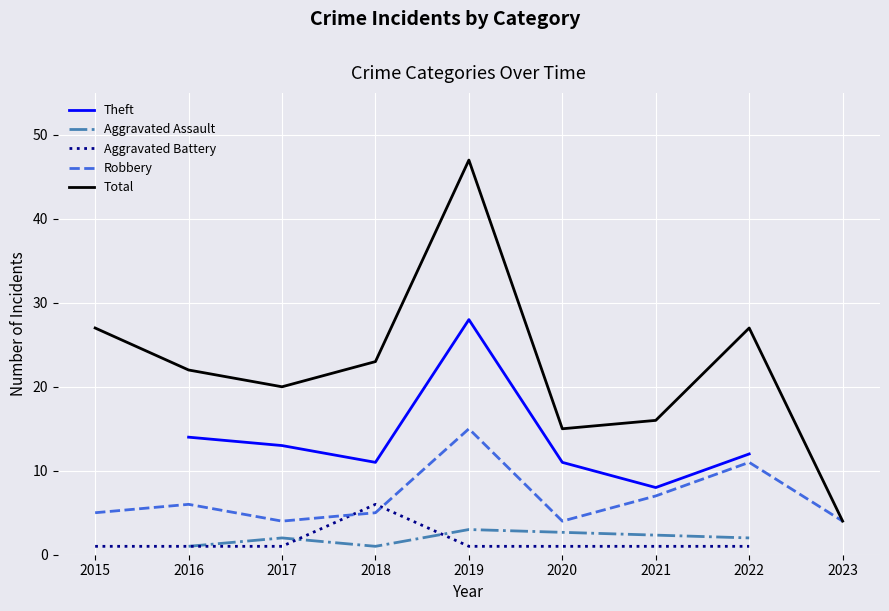

At how many categories does at least one series exceed 42?

1